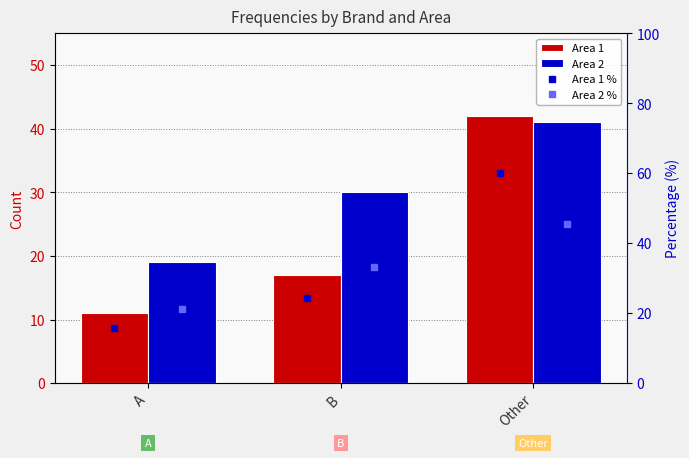

Reading left to right, what are all the values shown in this chart?

Area 1: 11	17	42
Area 2: 19	30	41